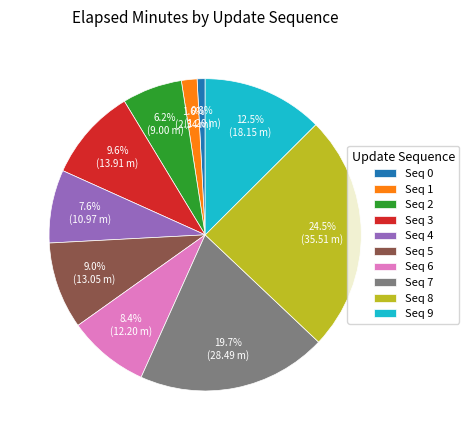

Does Seq 4 account for over 50% of the chart?

No